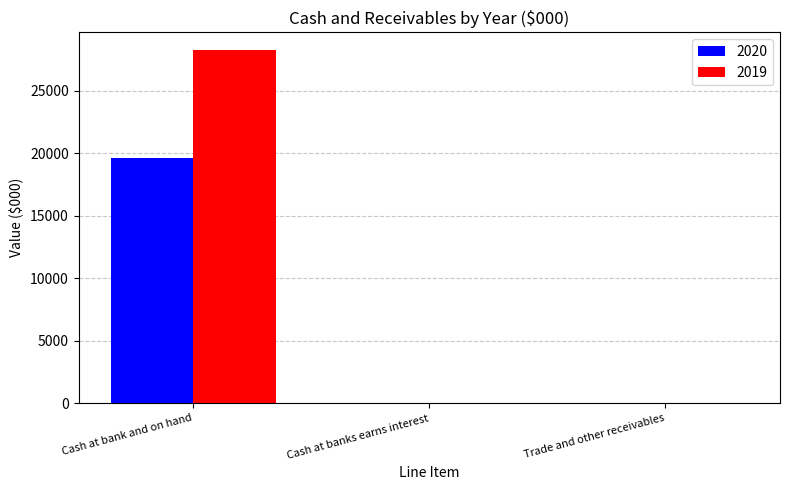

Reading right to left, transcribe all the data shown in this chart.

2020: Trade and other receivables=0	Cash at banks earns interest=0	Cash at bank and on hand=19589
2019: Trade and other receivables=0	Cash at banks earns interest=0	Cash at bank and on hand=28259